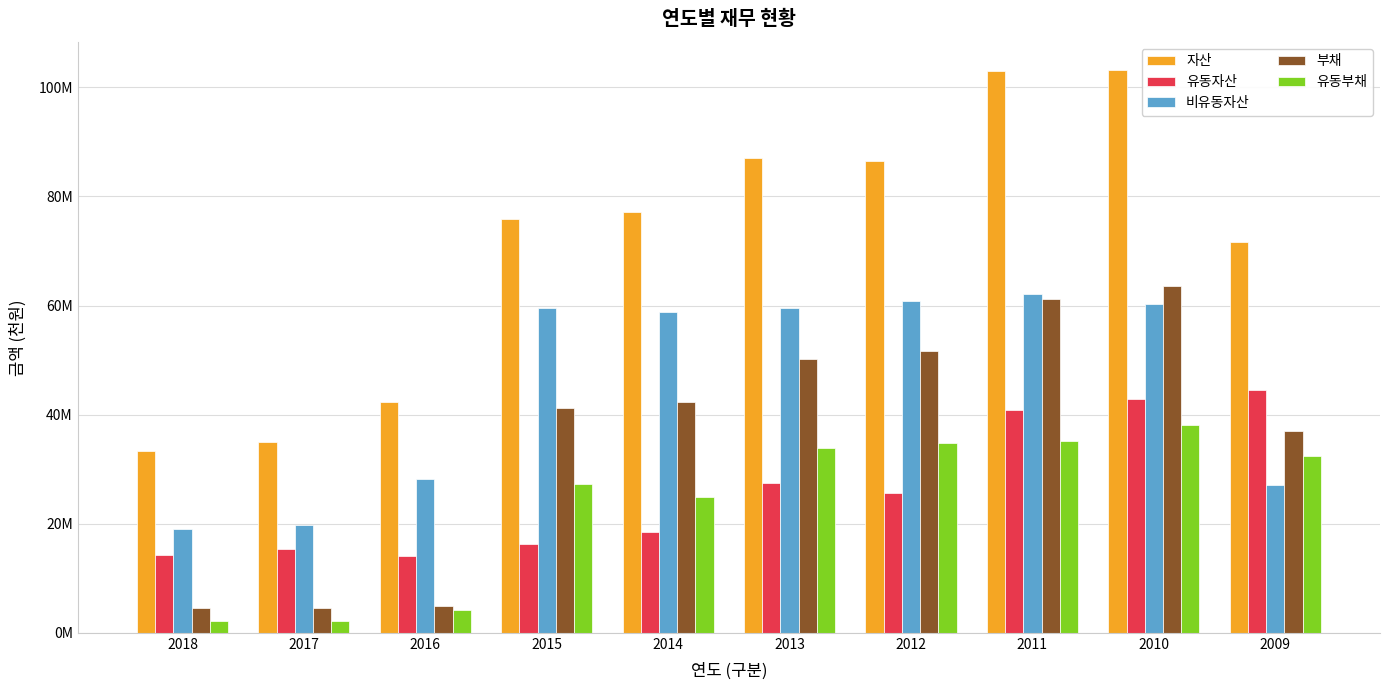

What is the total value across all series at 2014?

221724595